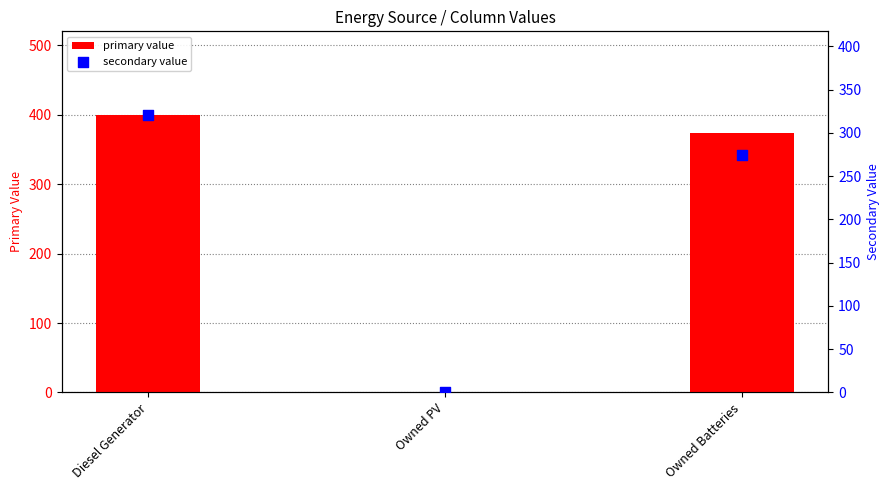

At how many categories does at least one series exceed 320?

2